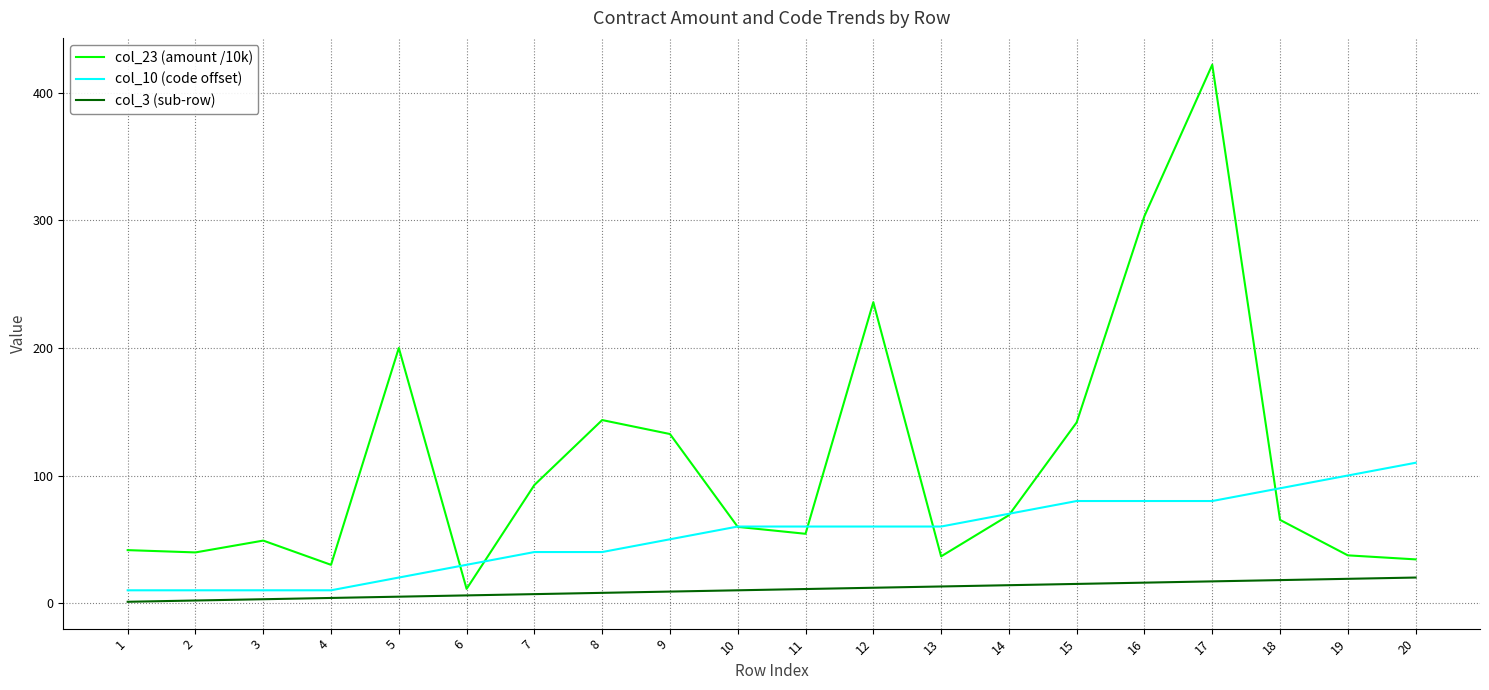

What are all the series names shown in the legend?

col_23 (amount /10k), col_10 (code offset), col_3 (sub-row)